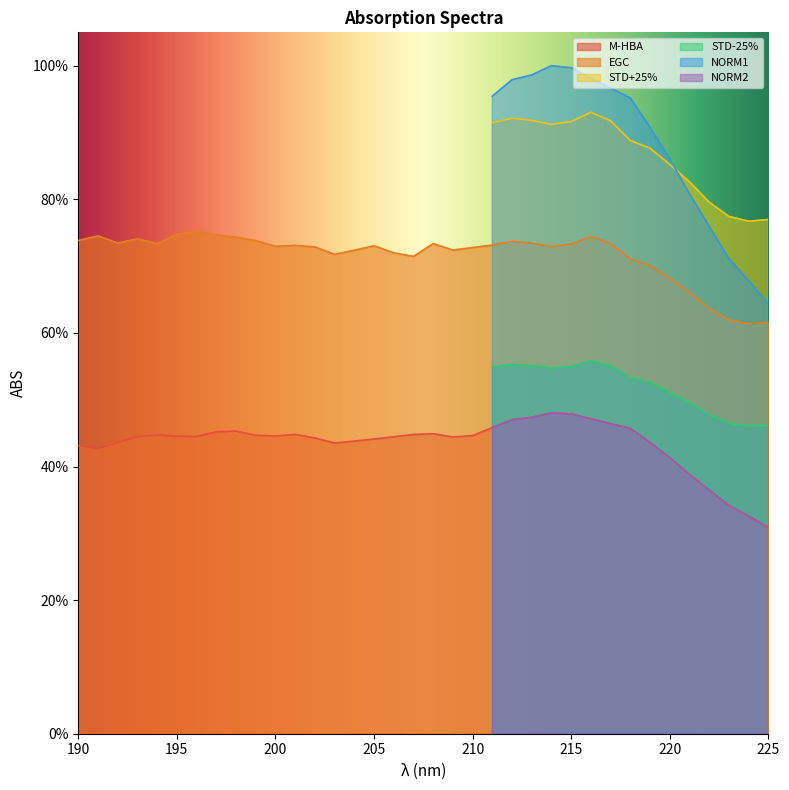

What is the value of the M-HBA point at the 8th from the left?

0.5